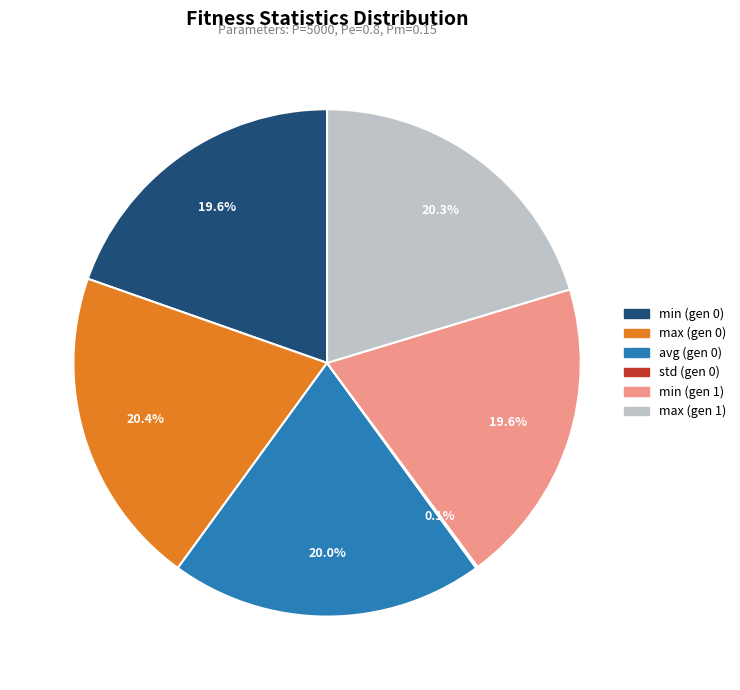

What is the total percentage of max (gen 0) and min (gen 0)?

40.0%